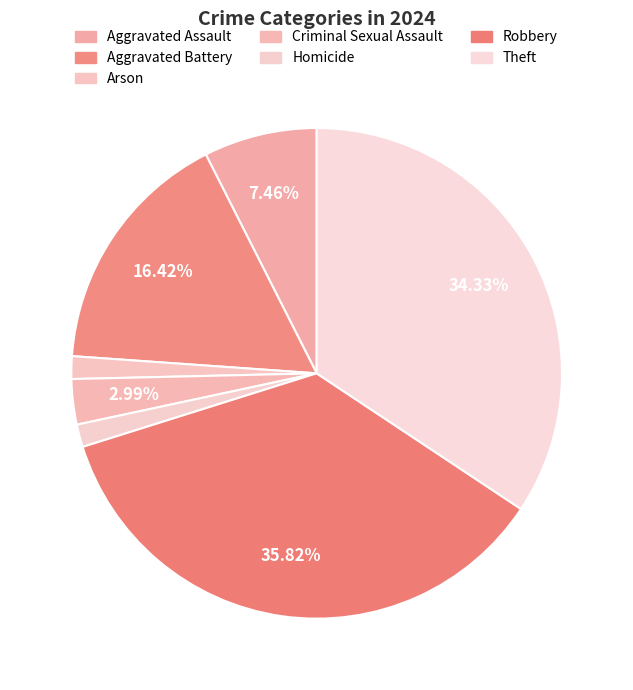

To the nearest percent, what is the difference between the largest and smallest slice percentages?

34%